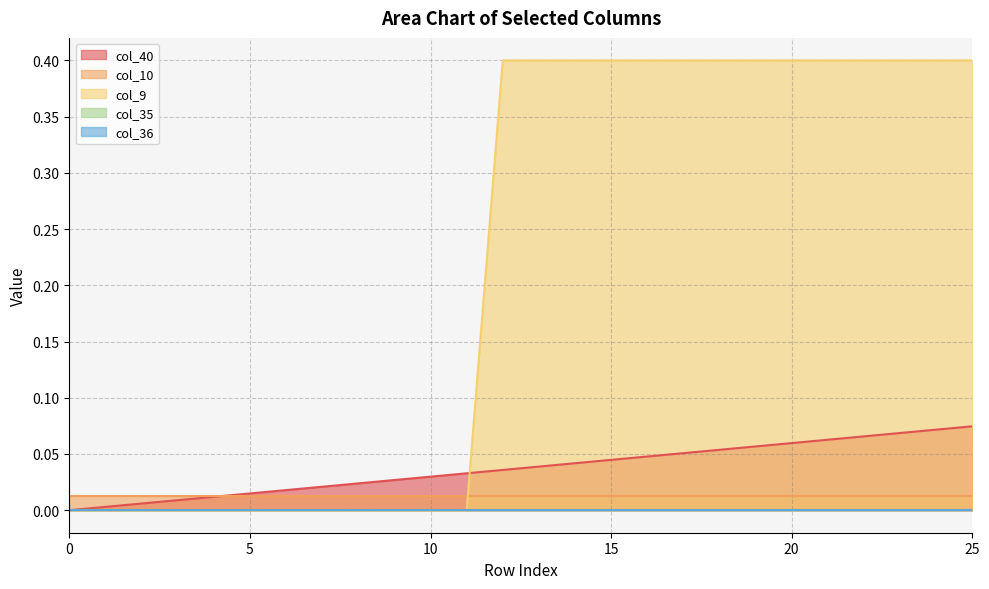

What are all the series names shown in the legend?

col_40, col_10, col_9, col_35, col_36